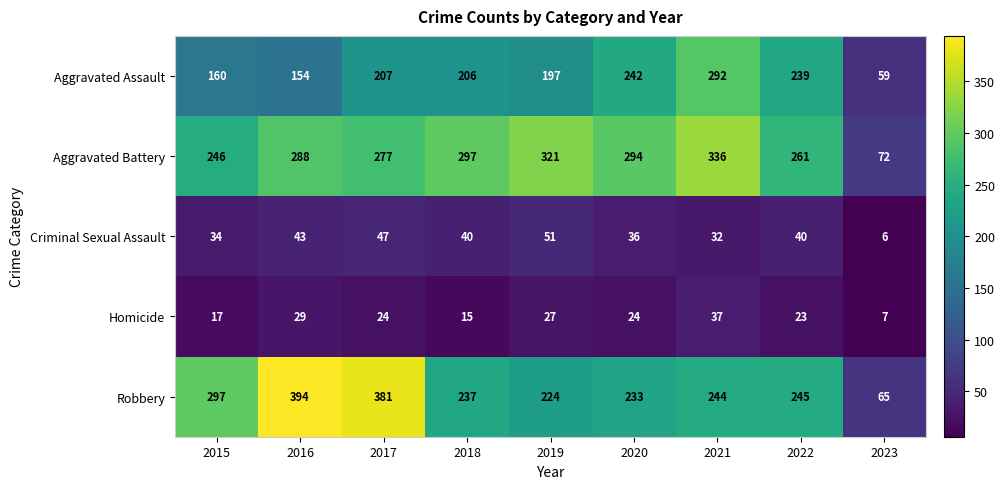

At which label does Aggravated Assault first exceed 206?

2017